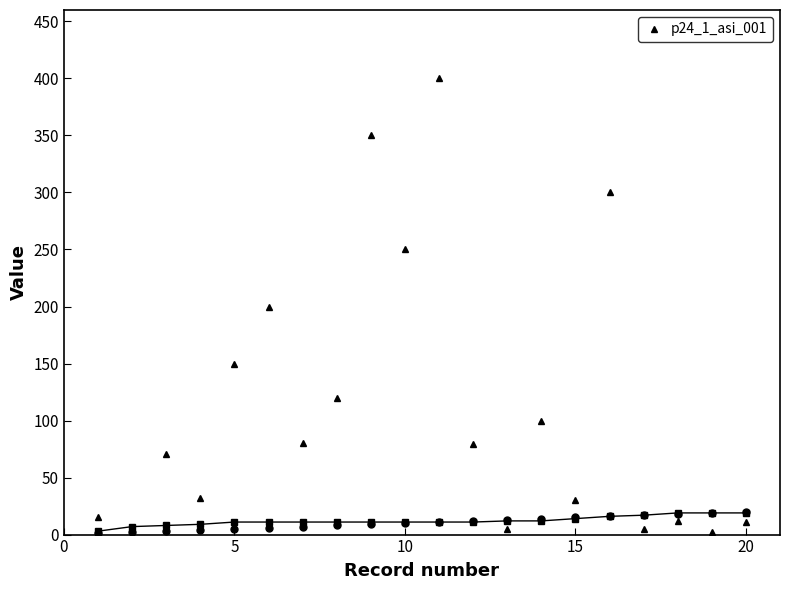

What is the maximum value shown in the chart?

400